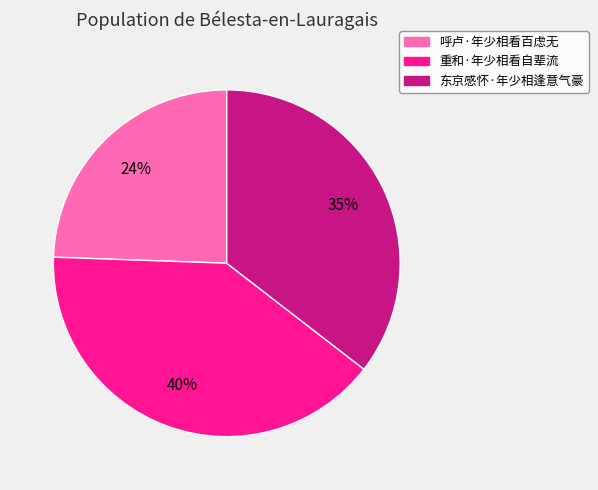

Do 呼卢·年少相看百虑无 and 重和·年少相看自辈流 together represent more than half of the pie?

Yes